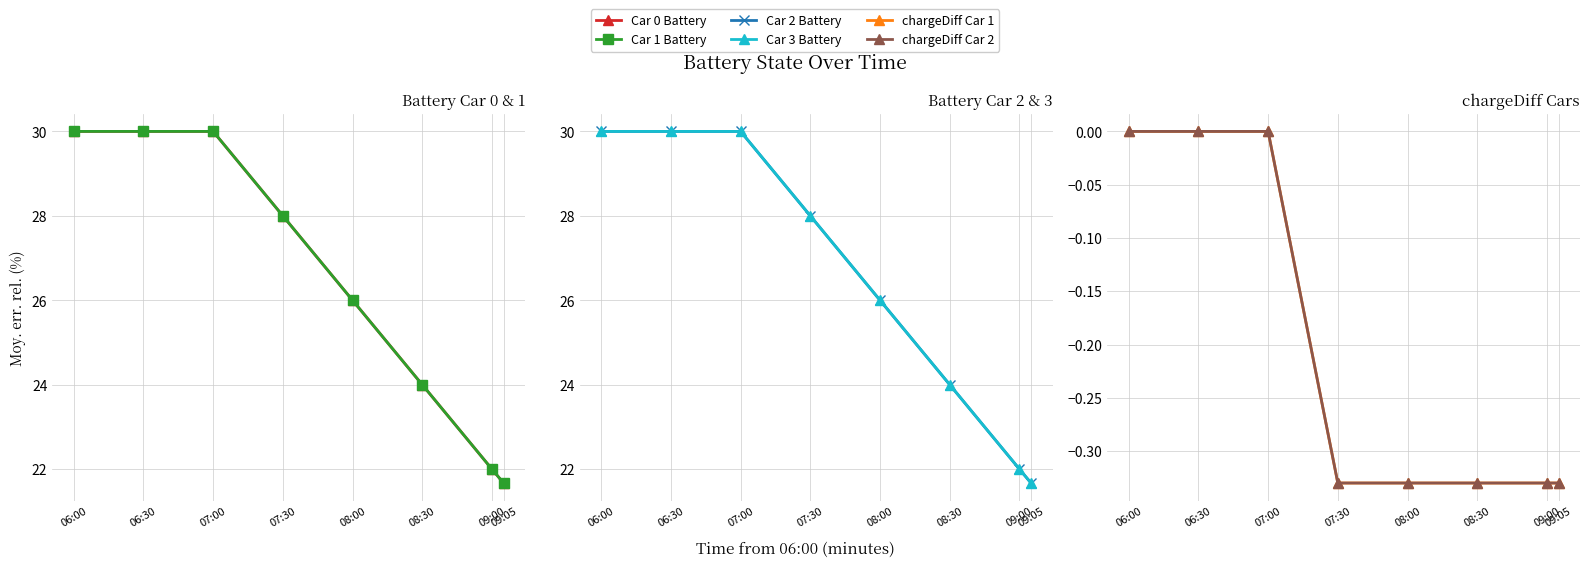

At which category is the sum across all series the highest?

06:00